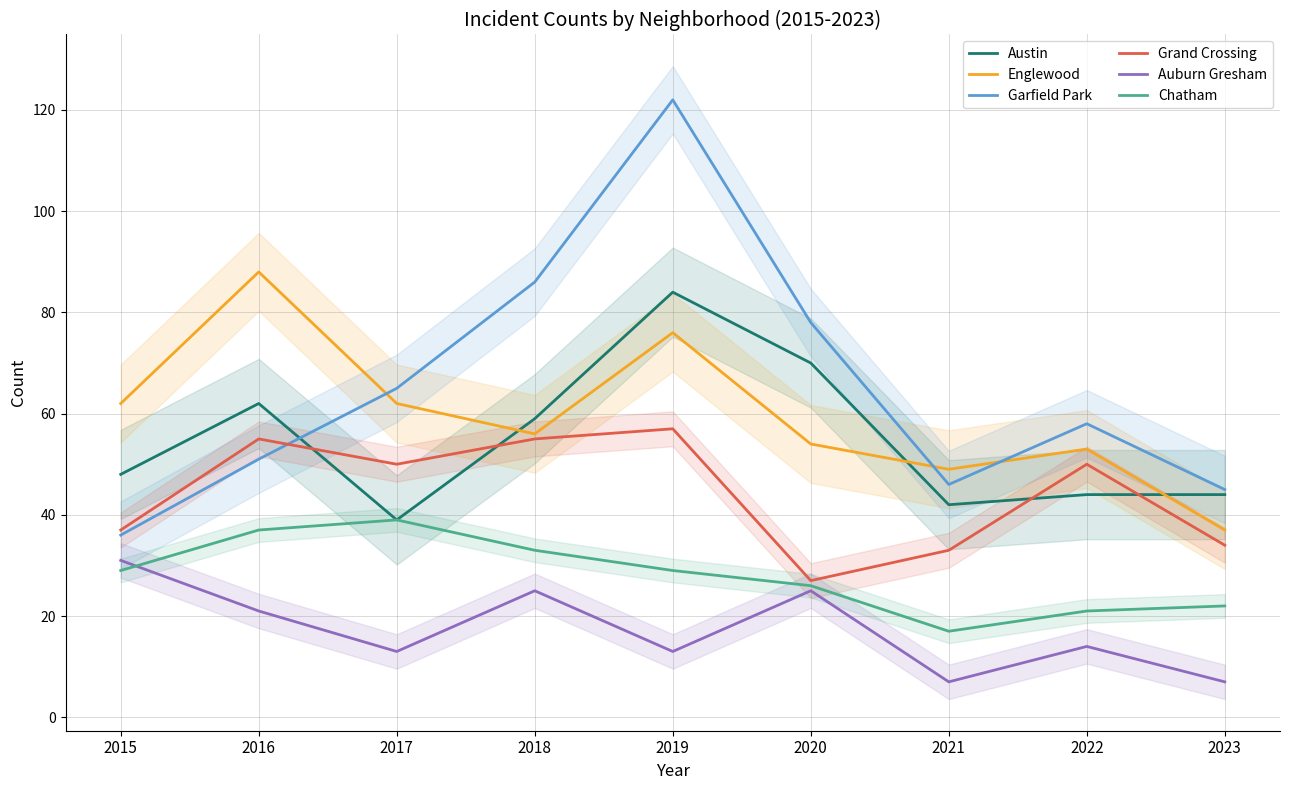

Reading right to left, list all the values displayed in this chart.

Austin: 2023=44	2022=44	2021=42	2020=70	2019=84	2018=59	2017=39	2016=62	2015=48
Englewood: 2023=37	2022=53	2021=49	2020=54	2019=76	2018=56	2017=62	2016=88	2015=62
Garfield Park: 2023=45	2022=58	2021=46	2020=78	2019=122	2018=86	2017=65	2016=51	2015=36
Grand Crossing: 2023=34	2022=50	2021=33	2020=27	2019=57	2018=55	2017=50	2016=55	2015=37
Auburn Gresham: 2023=7	2022=14	2021=7	2020=25	2019=13	2018=25	2017=13	2016=21	2015=31
Chatham: 2023=22	2022=21	2021=17	2020=26	2019=29	2018=33	2017=39	2016=37	2015=29